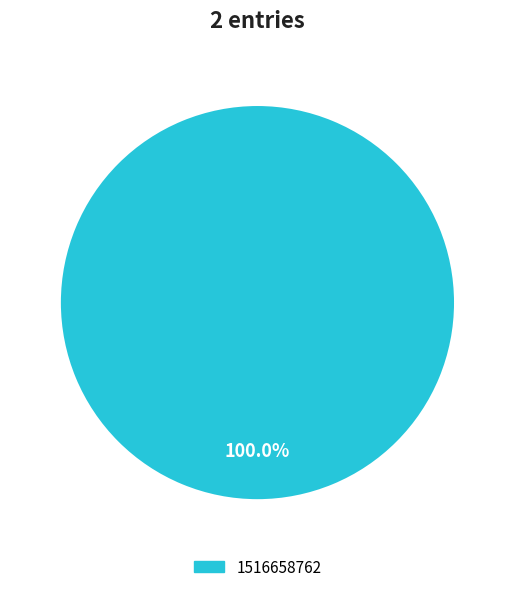

Is there a majority slice in this chart?

Yes